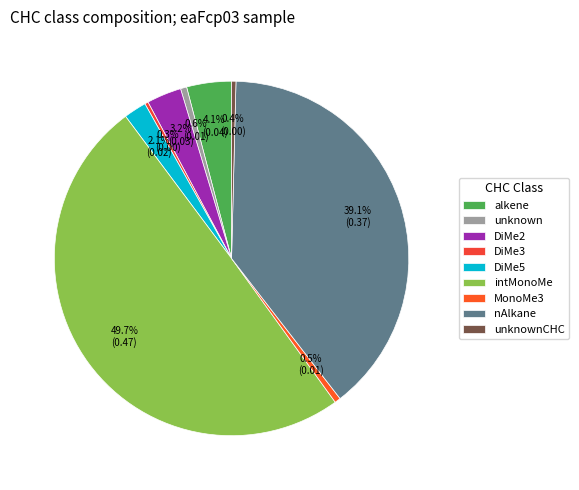

How many slices are in this pie chart?

9